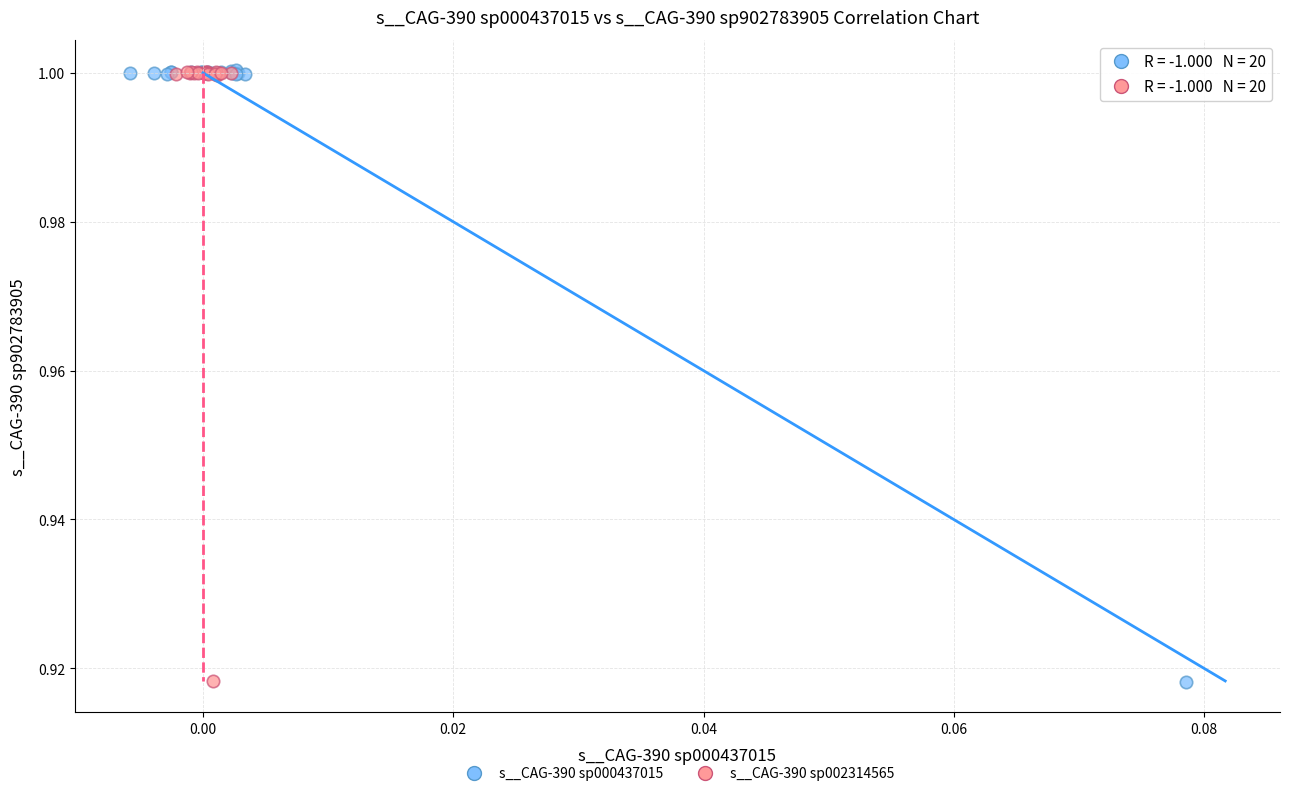

What are all the series names shown in the legend?

s__CAG-390 sp000437015, s__CAG-390 sp002314565